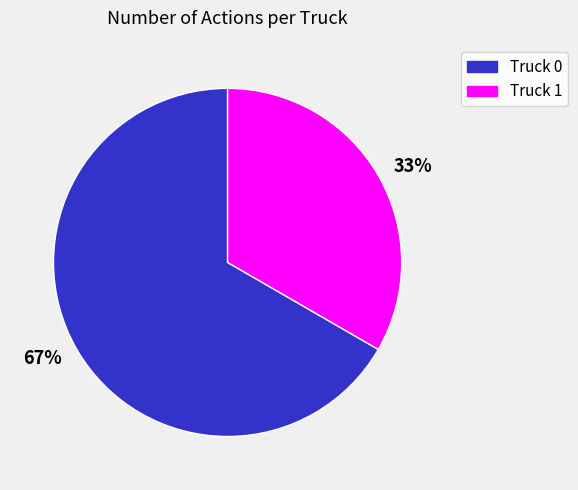

What is the largest slice in the pie chart?

67%